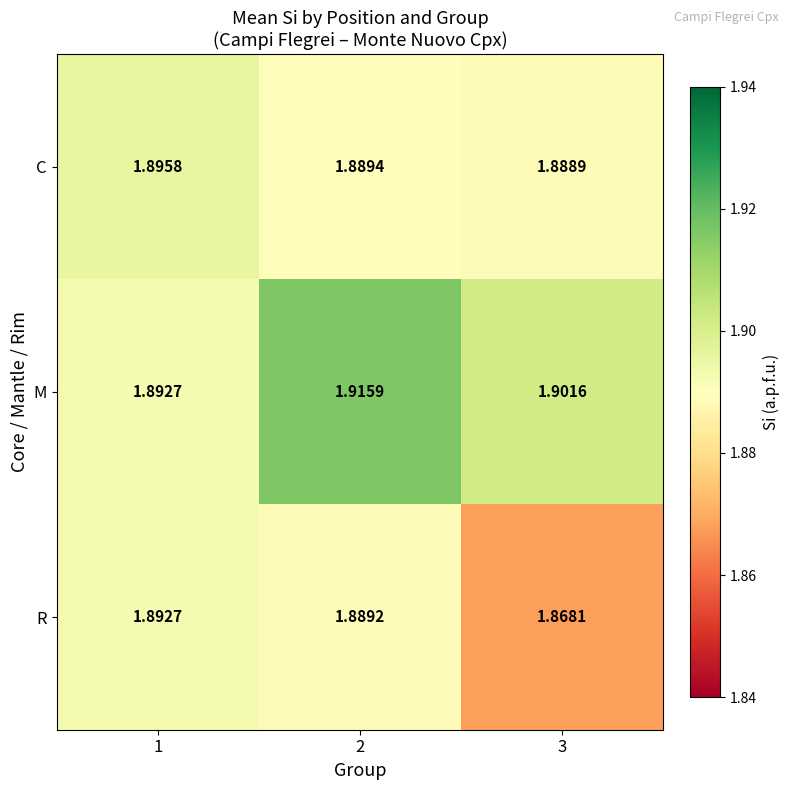

Which series has the largest total across all categories?

M